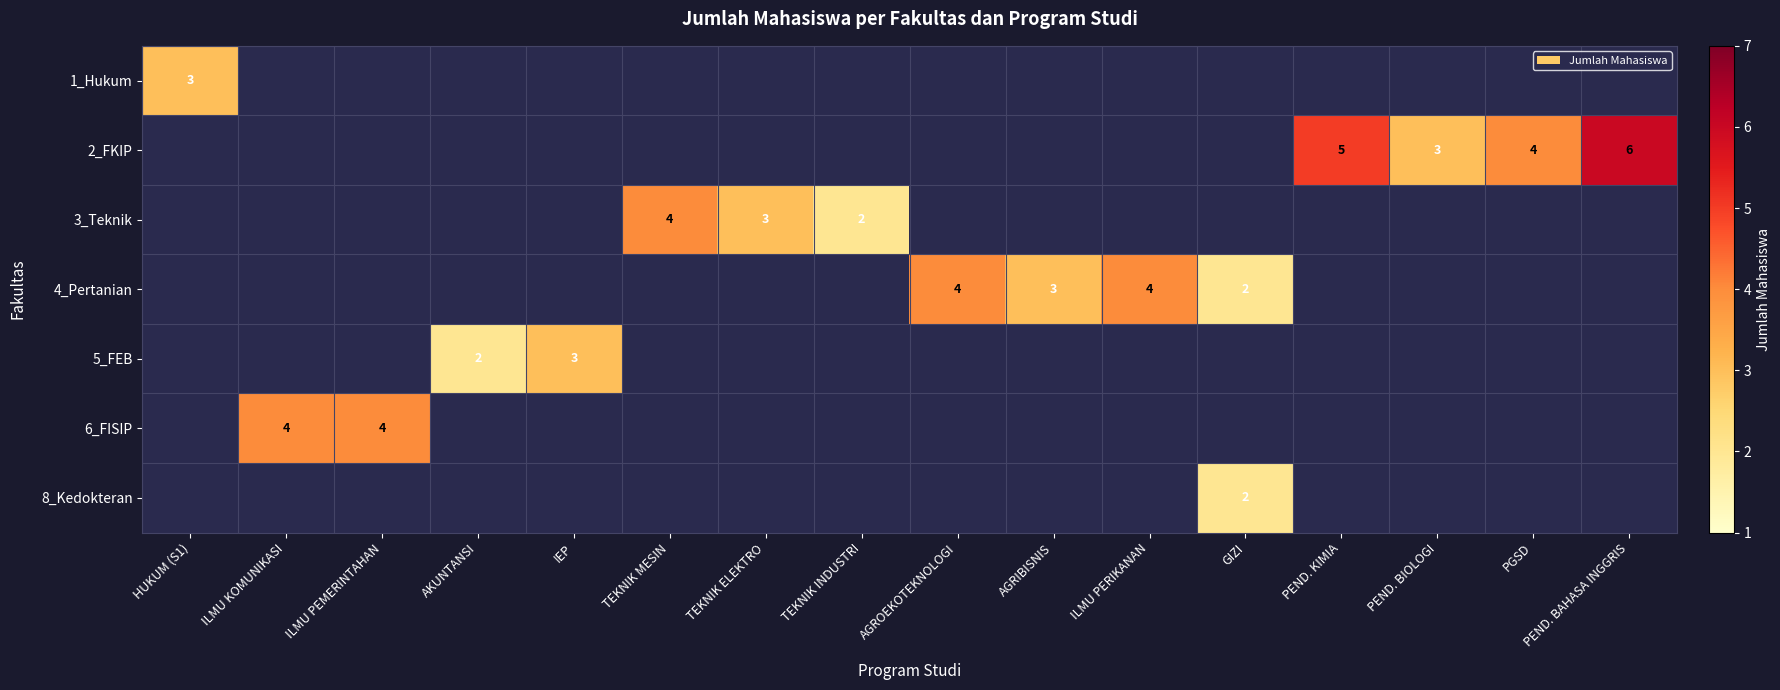

What is the total value across all series at ILMU KOMUNIKASI?

4